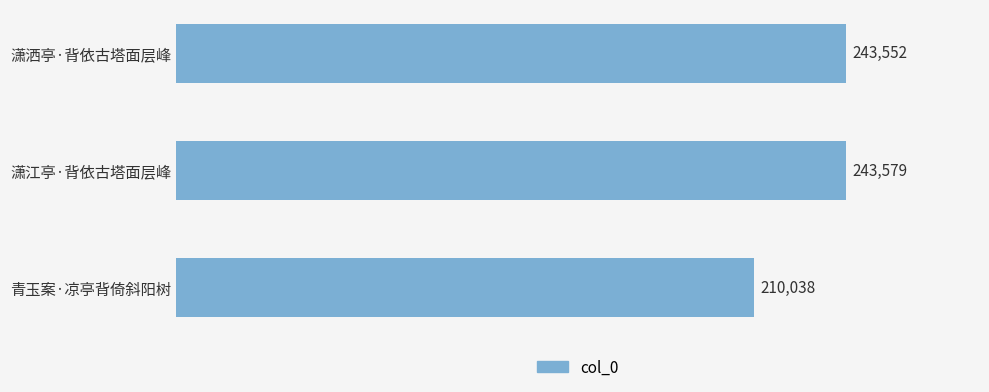

What is the greatest value displayed?

243579